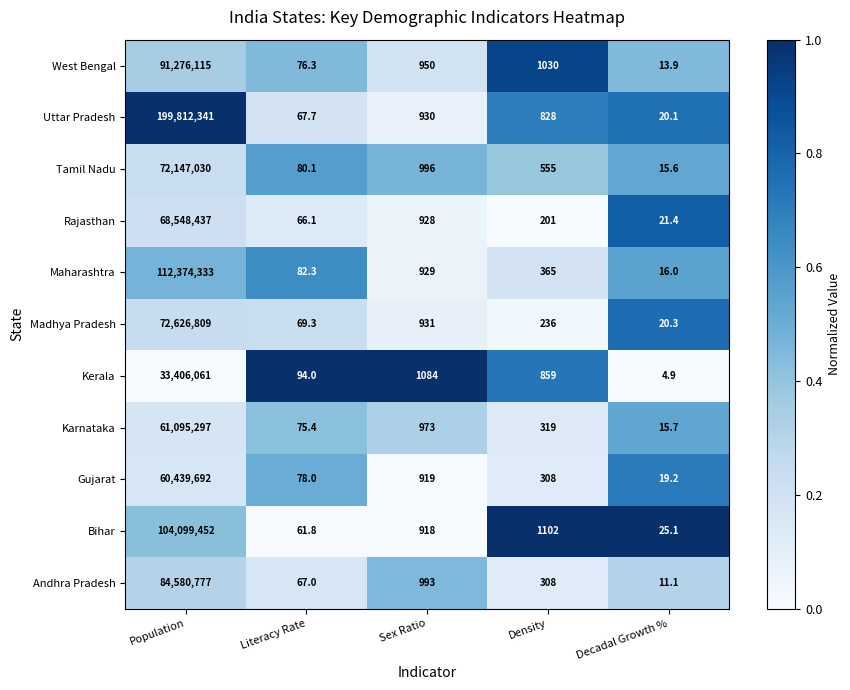

Which series changed the most between Literacy Rate and Sex Ratio?

Kerala